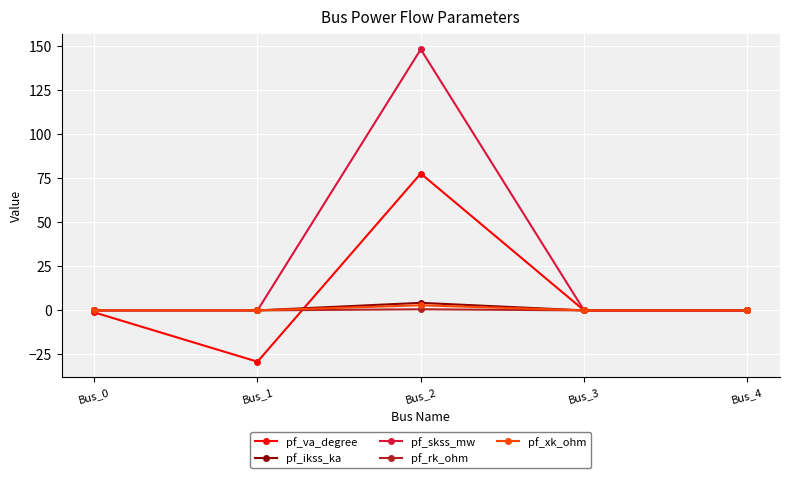

What is the maximum value shown in the chart?

148.4